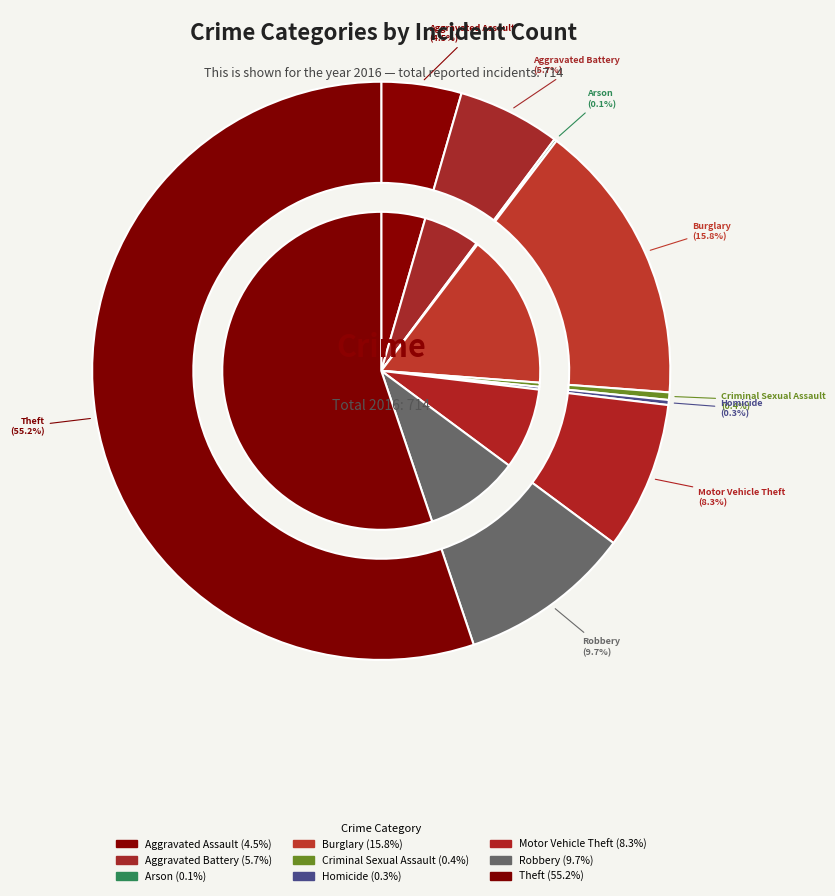

Which category has the biggest portion of the pie?

Theft